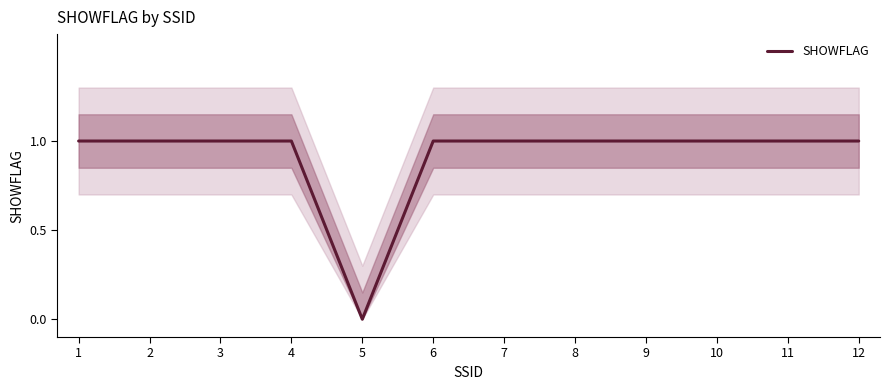

True or false: the data has more than 0 interior local peaks.

False